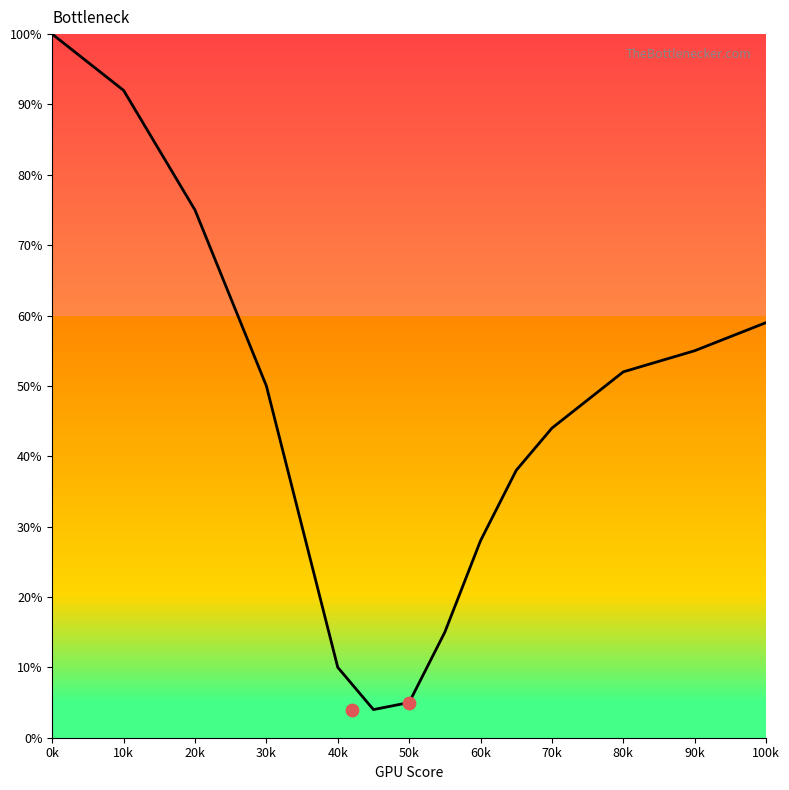

Between 60k and 50k, which is larger?

60k